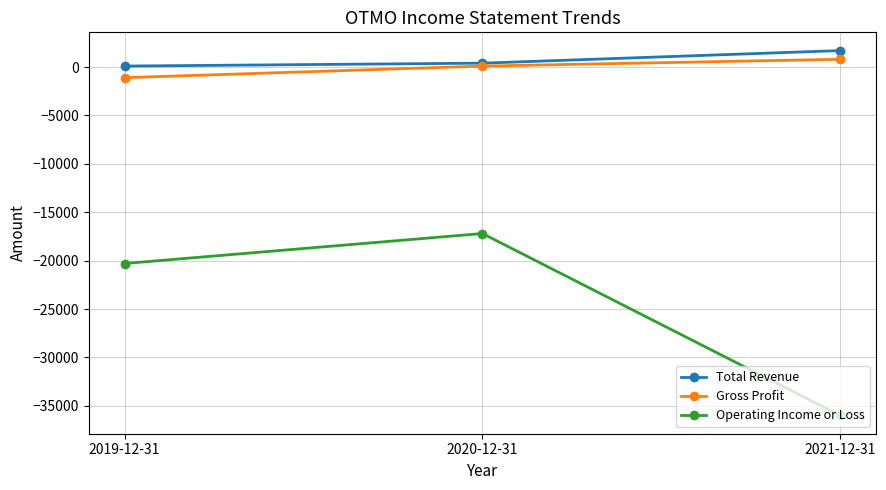

Reading left to right, transcribe all the data shown in this chart.

Total Revenue: 100	400	1700
Gross Profit: -1100	100	800
Operating Income or Loss: -20300	-17200	-36000